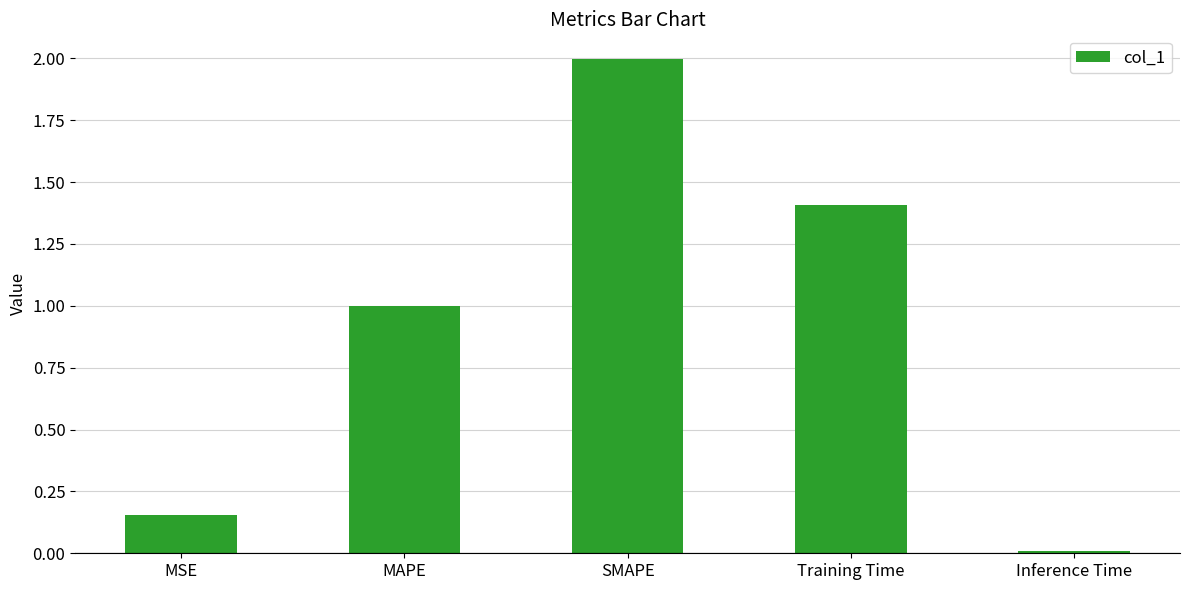

Rank the categories by value from lowest to highest.

Inference Time, MSE, MAPE, Training Time, SMAPE